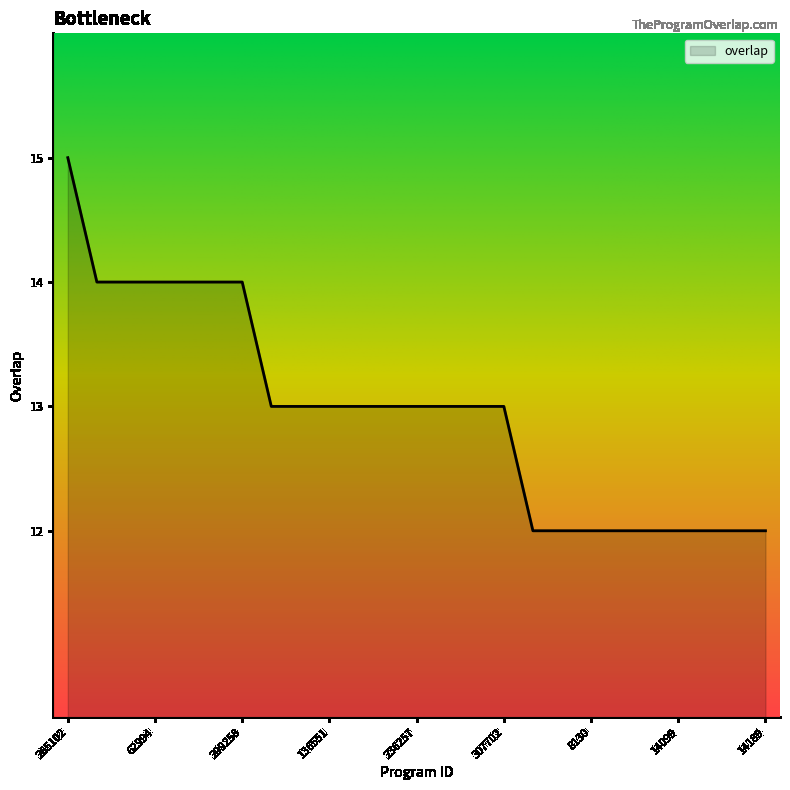

What is the difference between the maximum and minimum values?

3